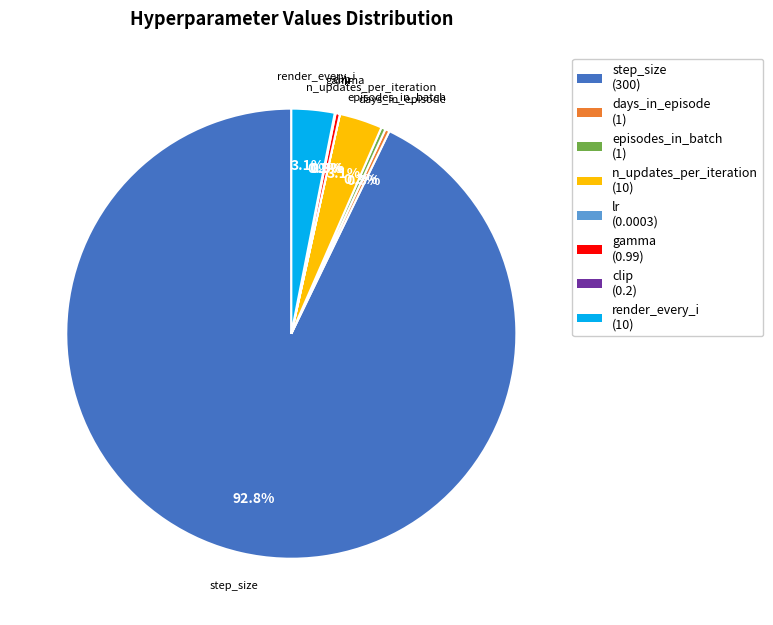

Is there a majority slice in this chart?

Yes